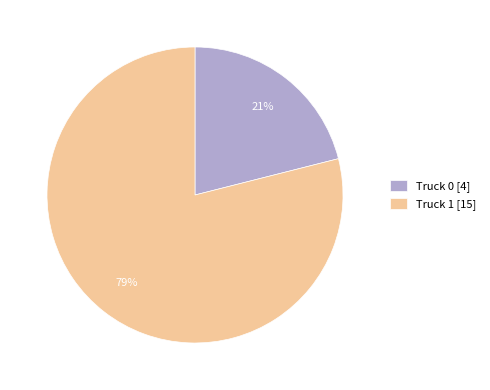

What is the smallest slice in the pie chart?

Truck 0